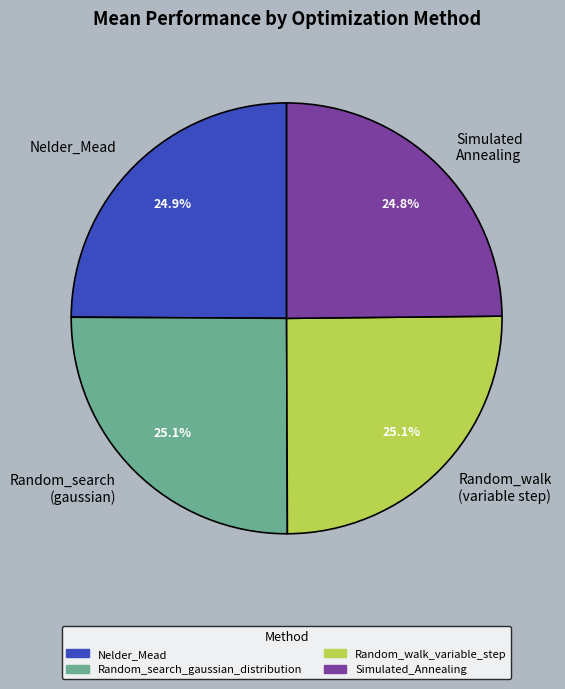

The Nelder_Mead slice represents 25% of the pie. True or false?

True